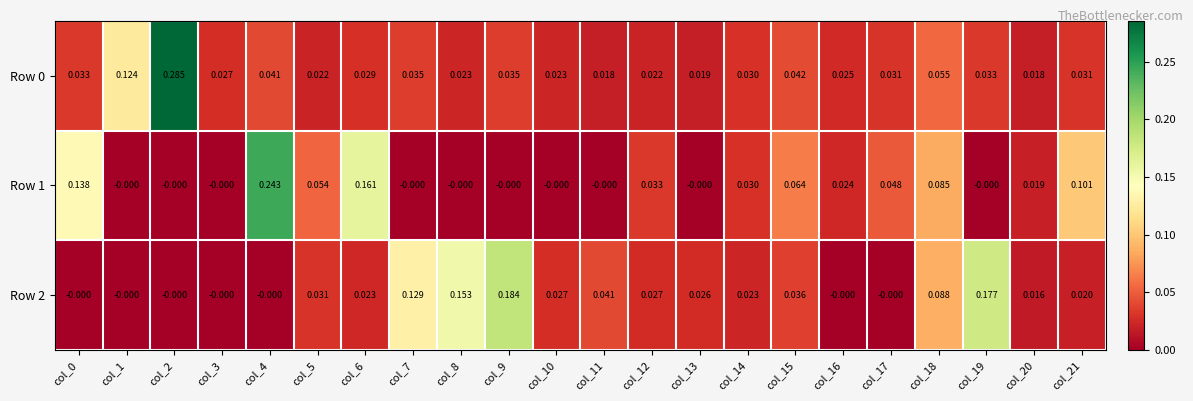

Is the value of Row 1 at col_2 greater than the value of Row 2 at col_21?

No